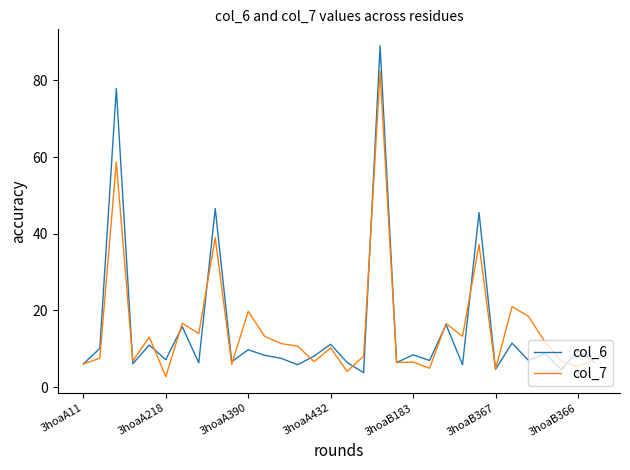

Which series has the widest spread of values?

col_6